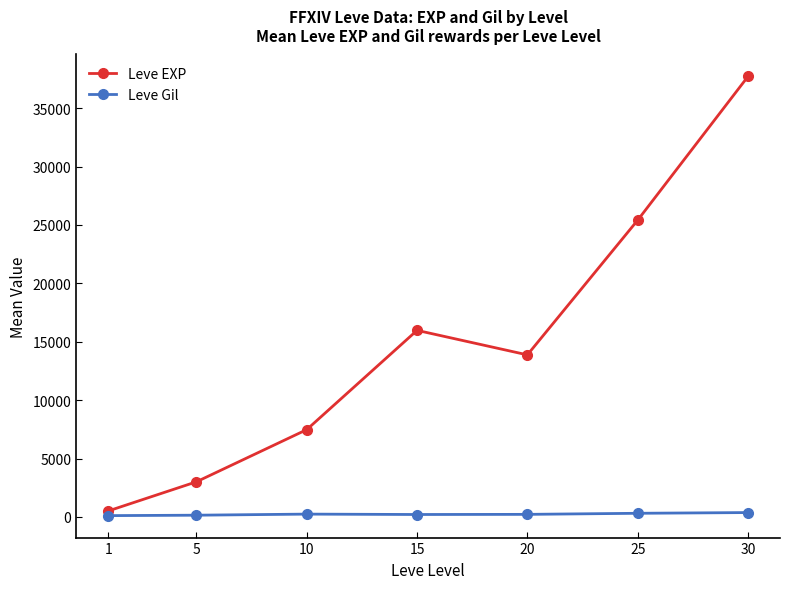

What is the difference between the highest and lowest values at 5?

2859.0